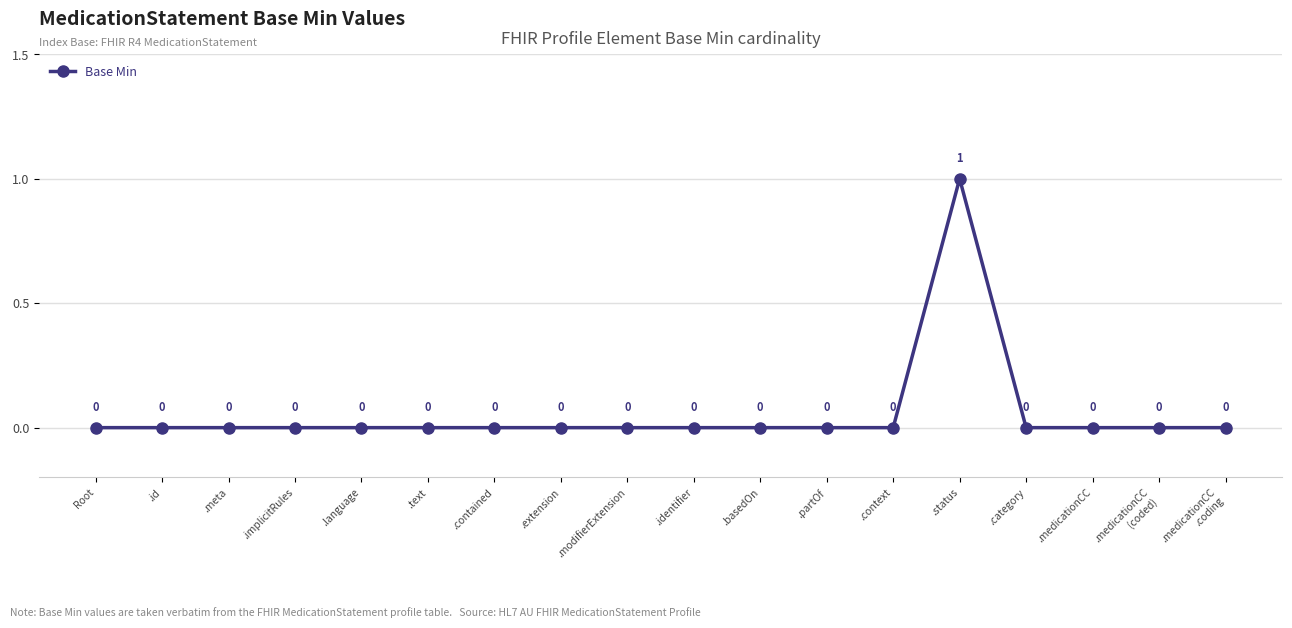

The value at .meta is -1. True or false?

False